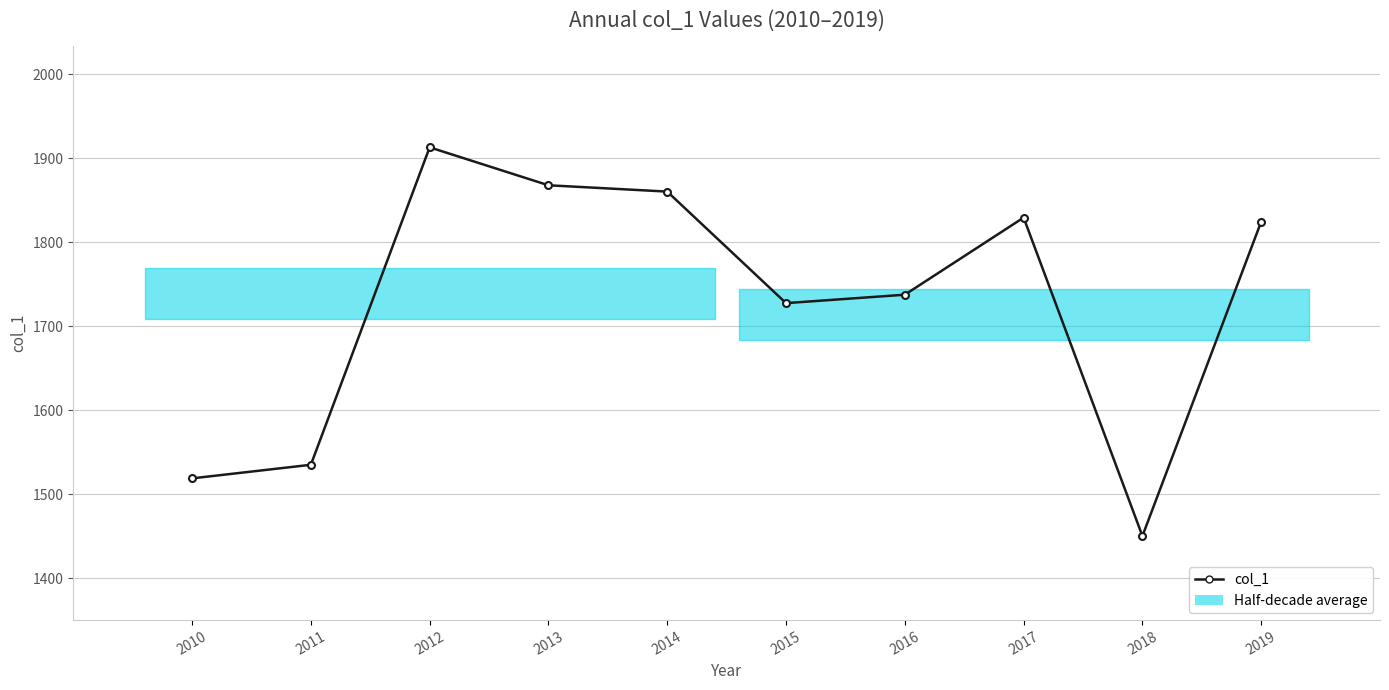

What is the value of the 9th point from the left?

1450.5